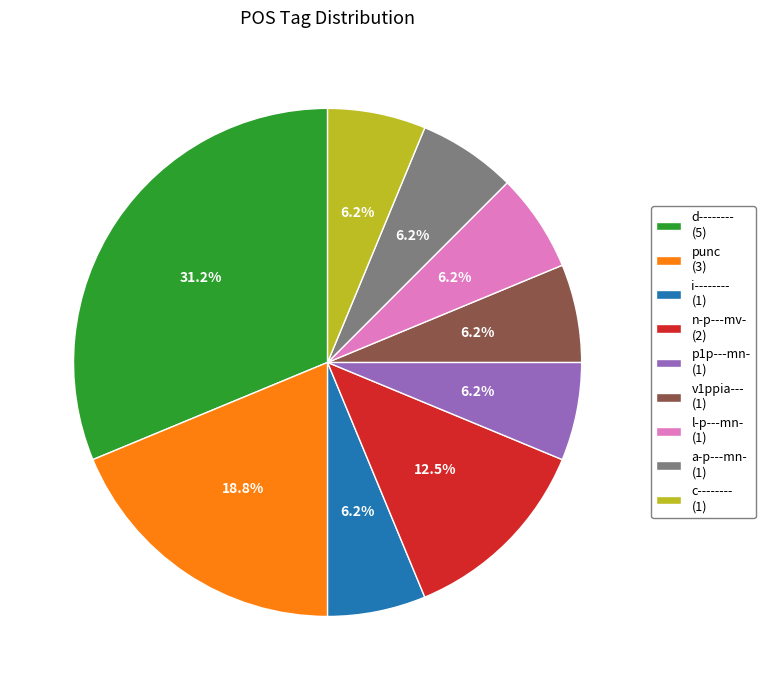

Is there a majority slice in this chart?

No